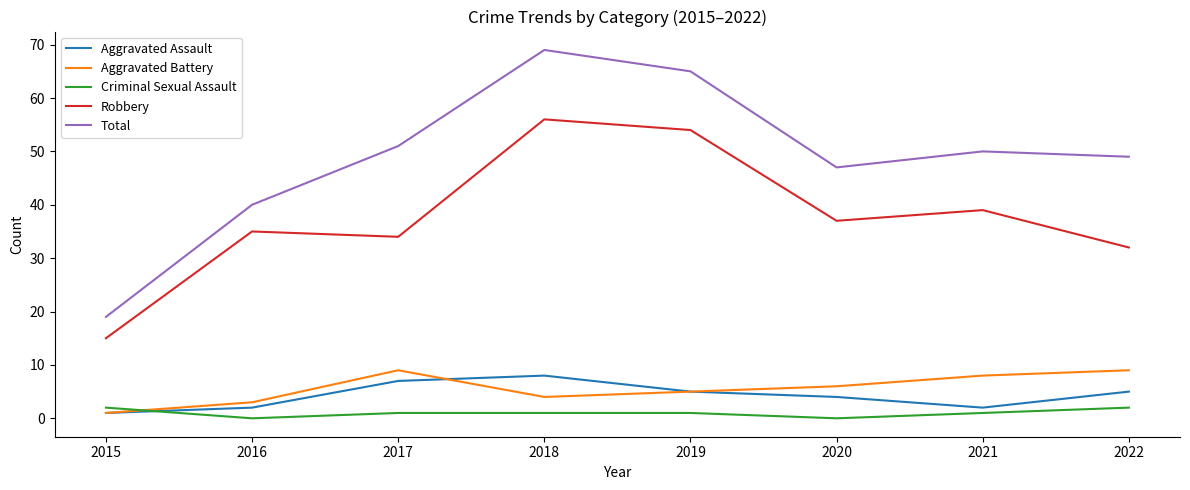

Does the chart display data point markers on the line(s)?

No